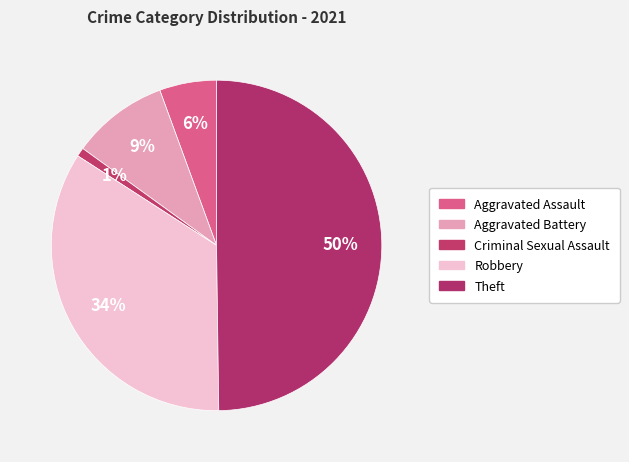

How many slices are in this pie chart?

5